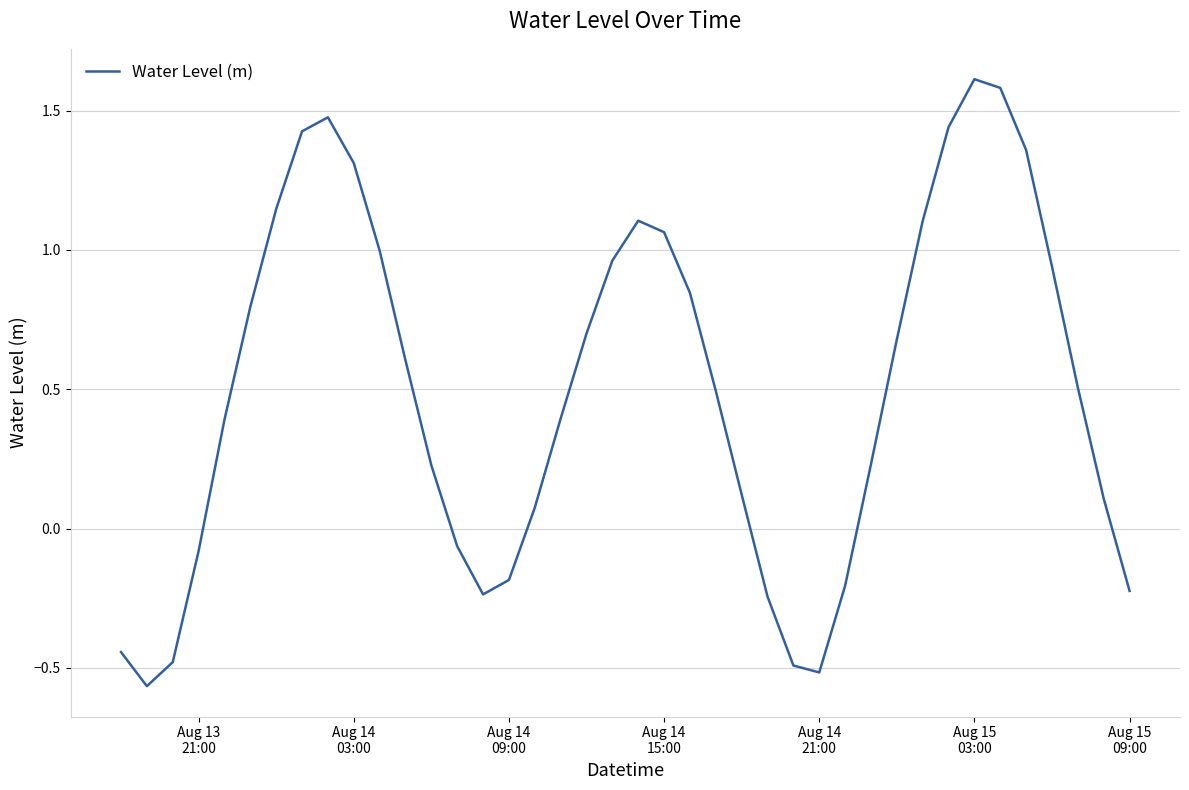

What is the maximum value shown in the chart?

1.6